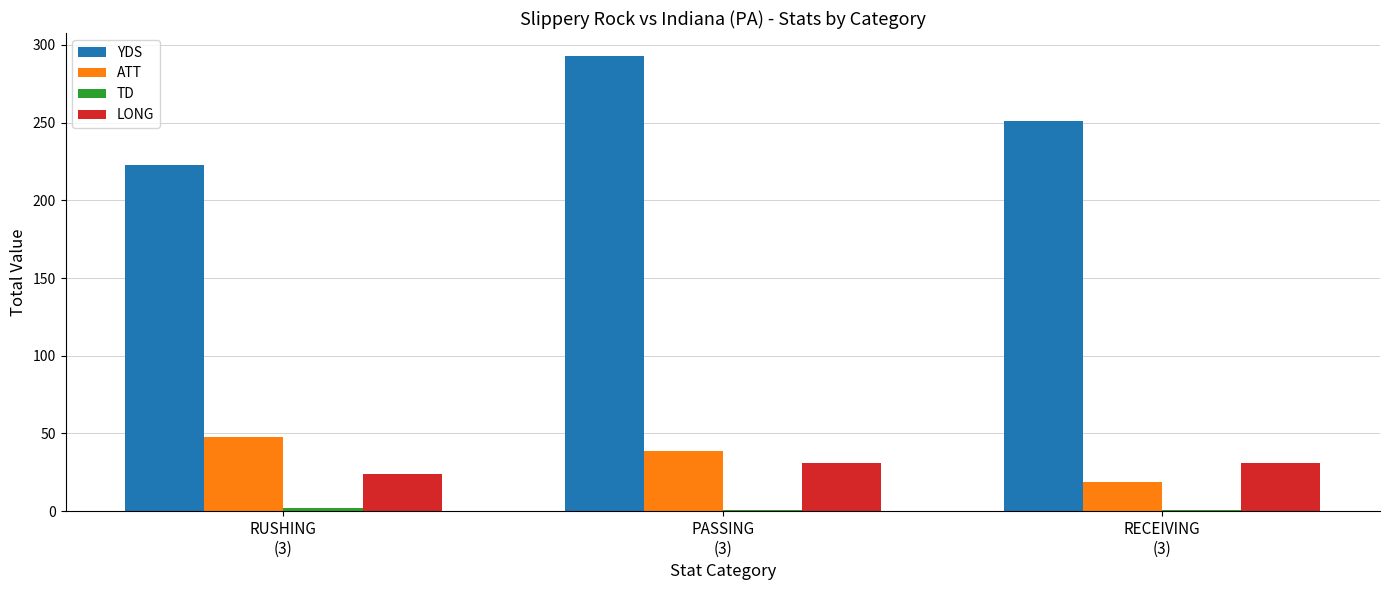

What is the difference between the maximum and minimum values in the LONG series?

7